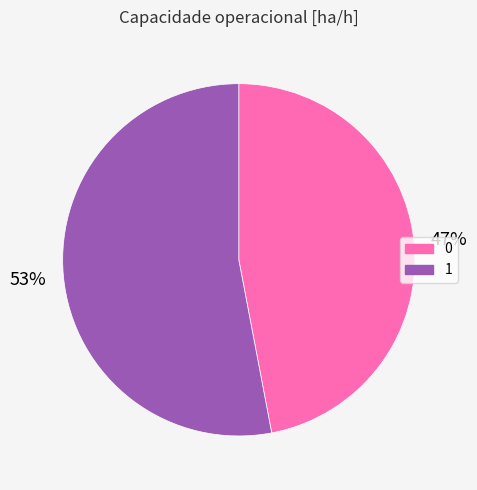

Does 0 account for over 50% of the chart?

No